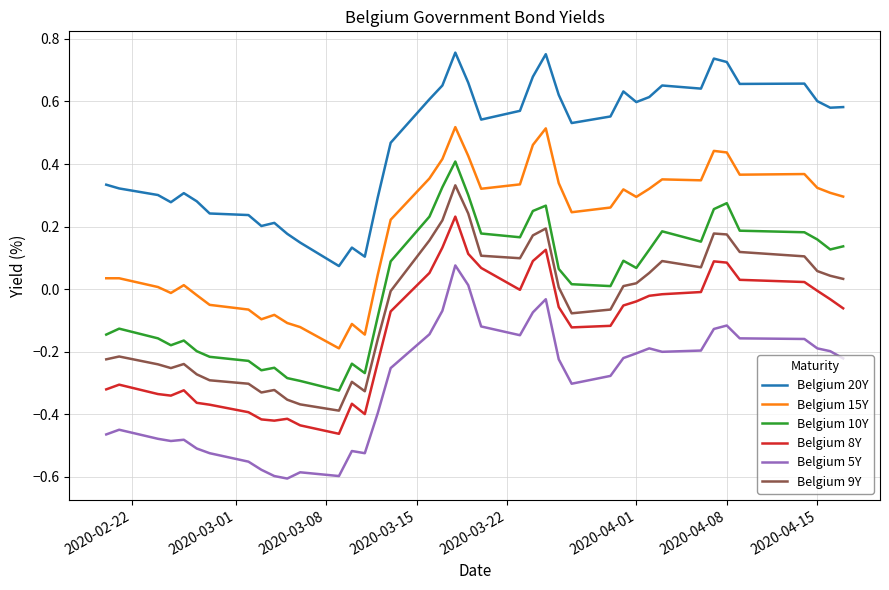

True or false: Belgium 8Y and Belgium 20Y intersect in this chart.

False